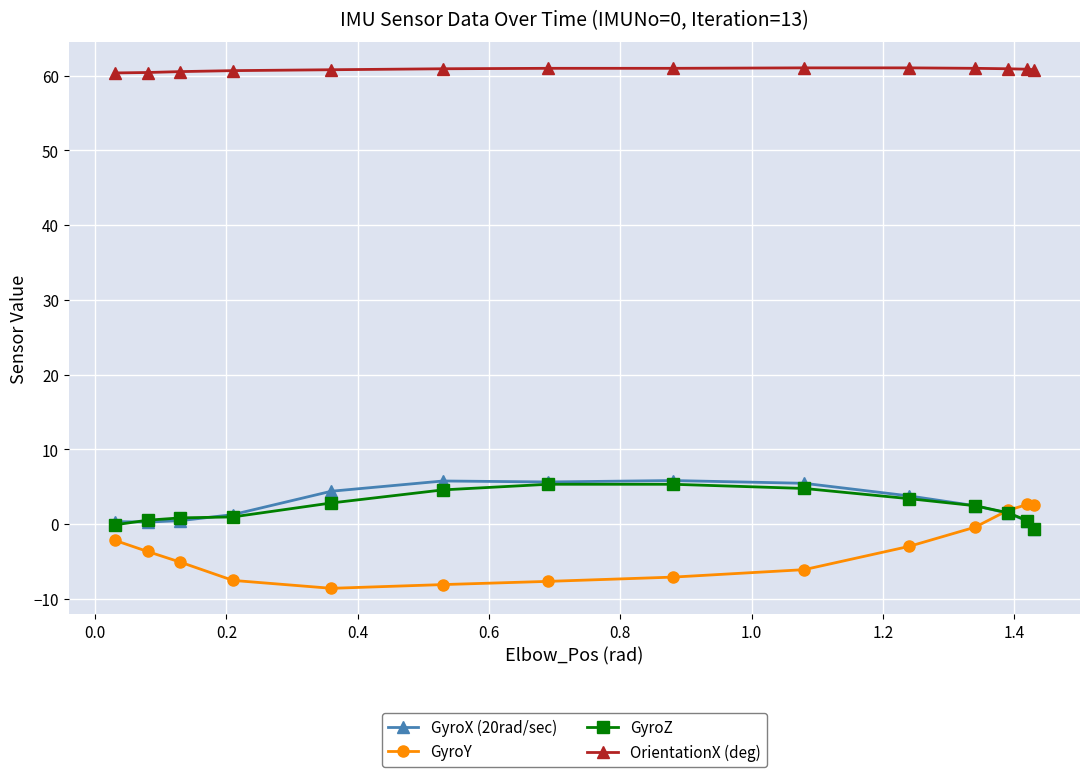

What is the greatest value displayed?

61.1